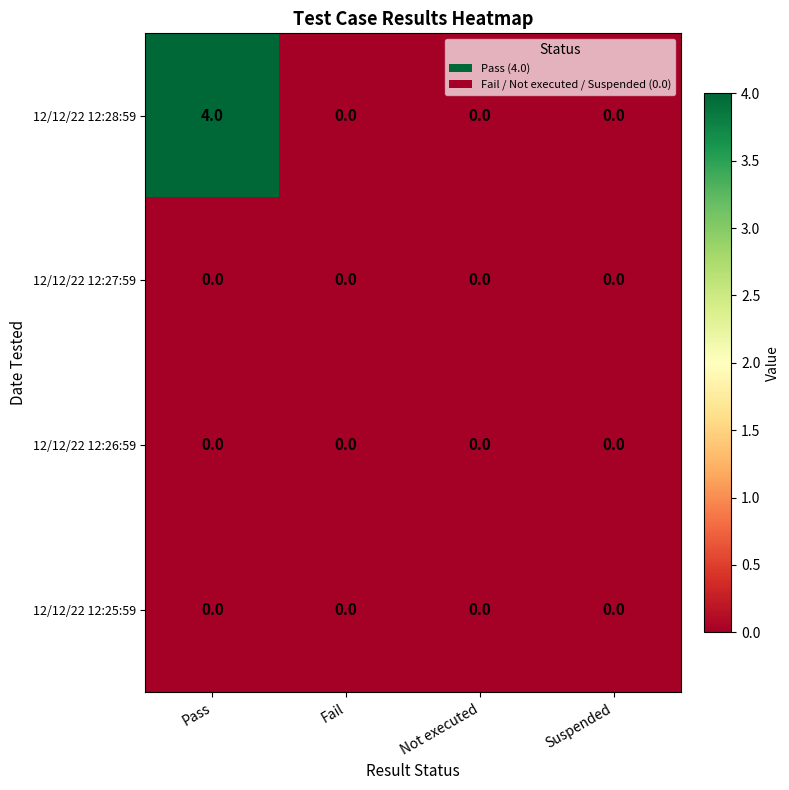

Which series has the largest total across all categories?

12/12/22 12:28:59